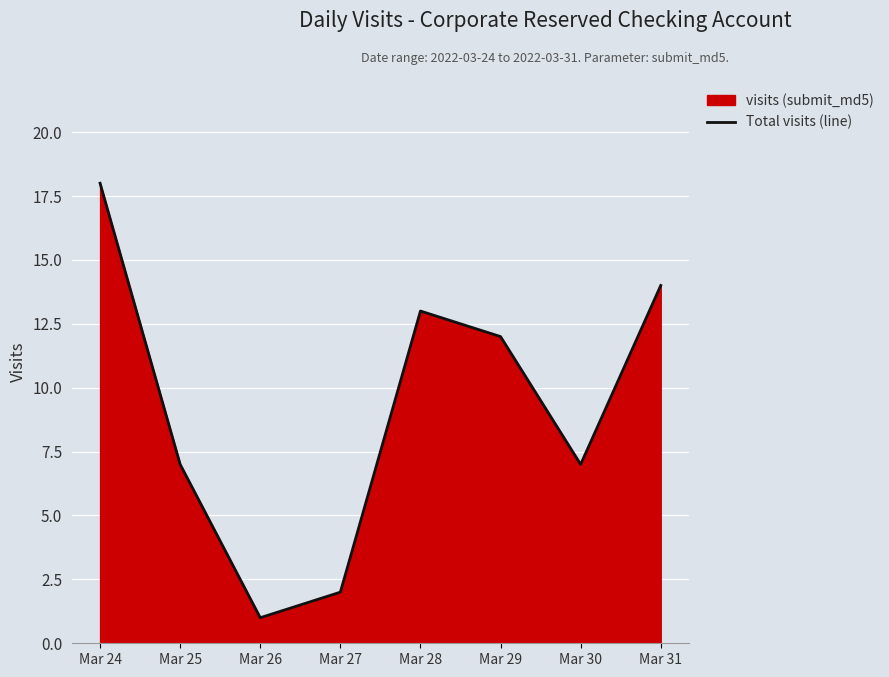

How many points are higher than both their immediate neighbors (excluding endpoints)?

1